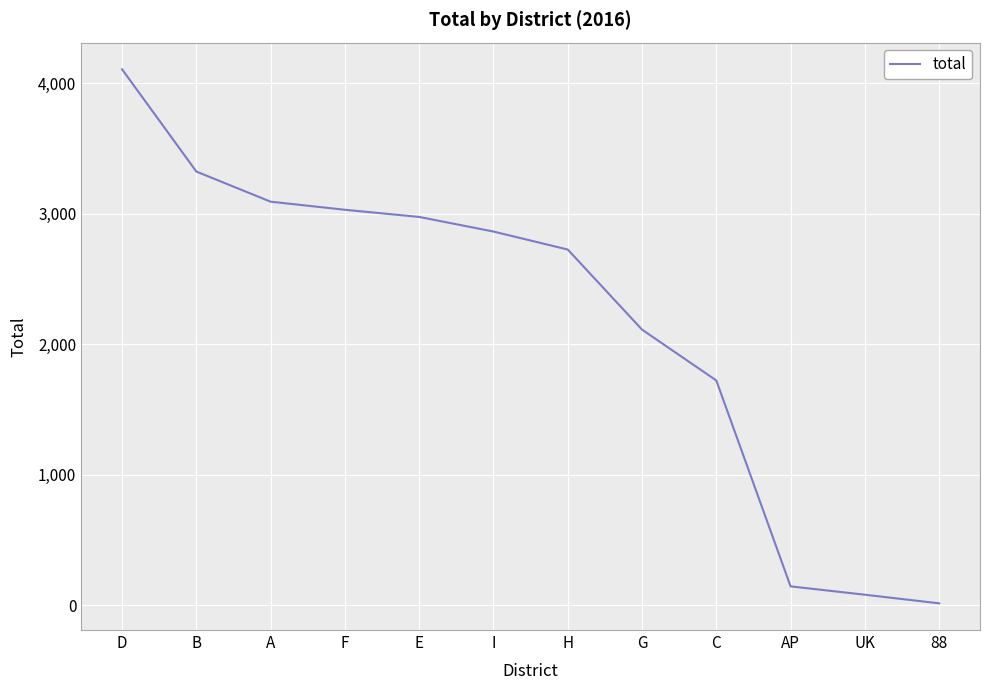

Between D and UK, which is larger?

D